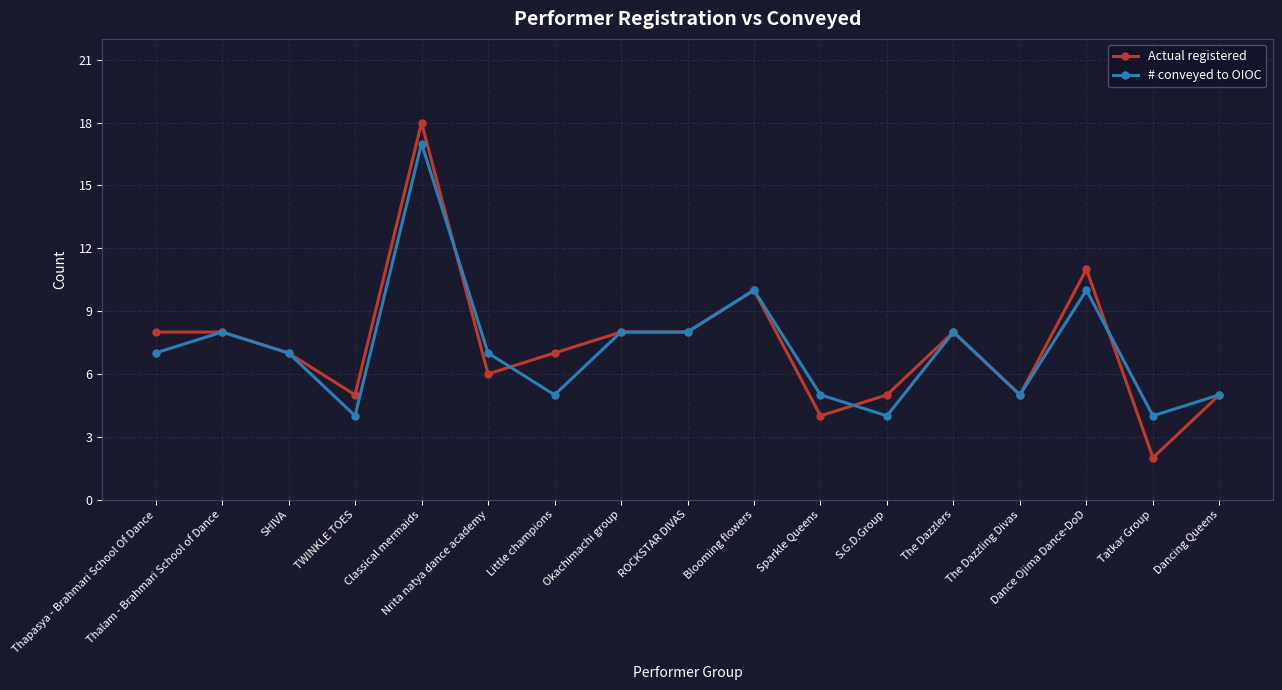

True or false: Actual registered has a value of 8 at The Dazzlers.

True